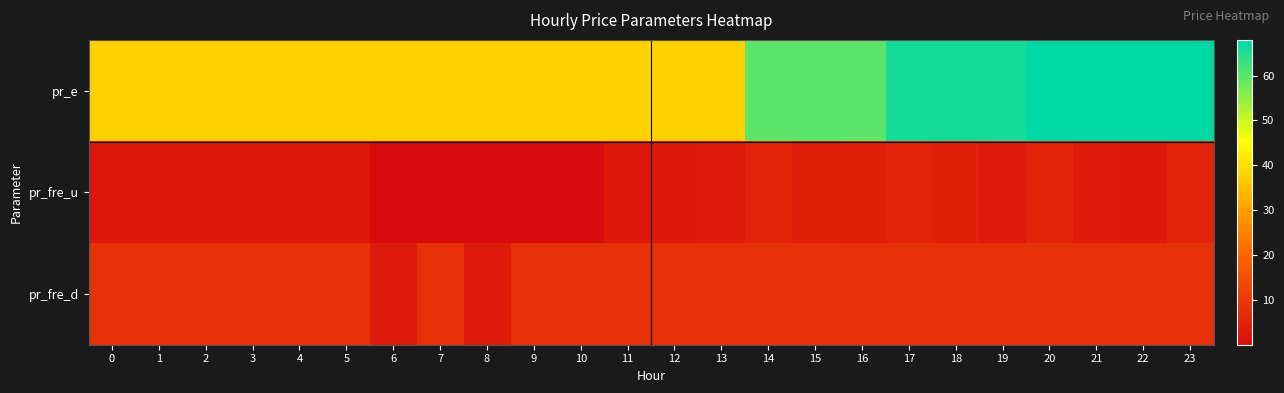

Which series has the largest range (max minus min)?

pr_e